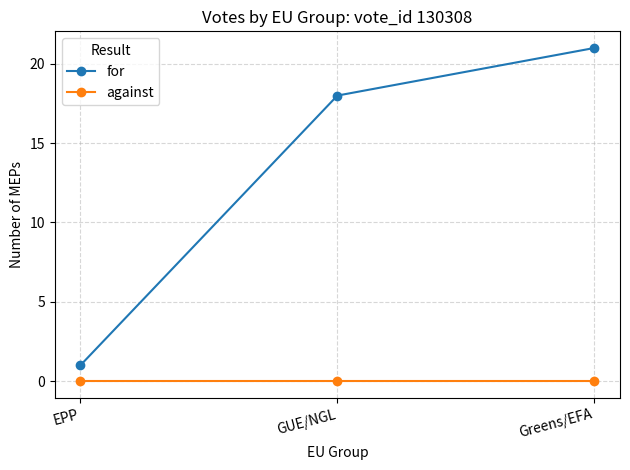

Which series changed the most between EPP and GUE/NGL?

for